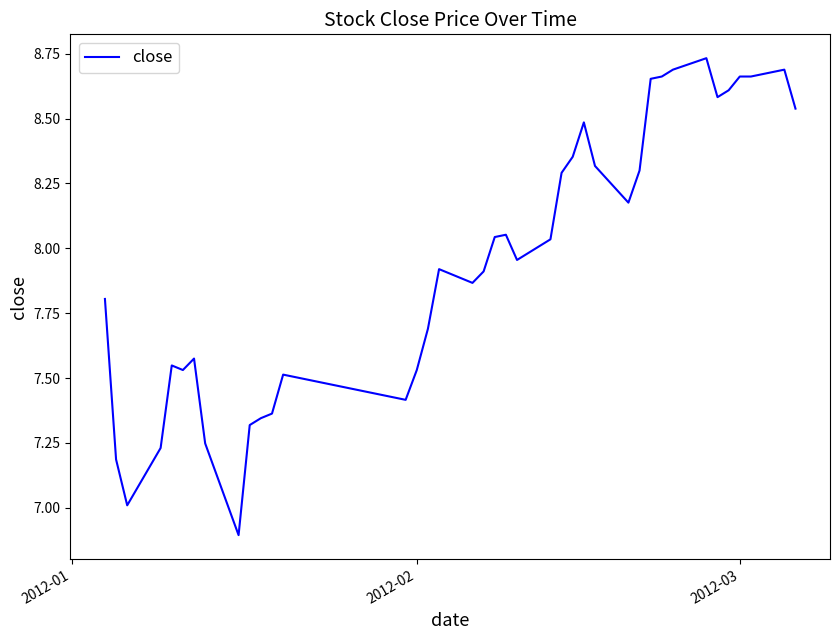

What is the minimum value shown in the chart?

6.9